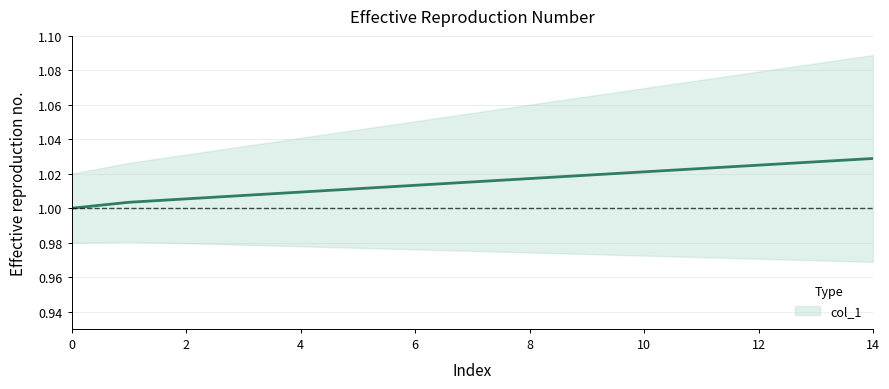

What is the value of the 6th point from the left?

1.0